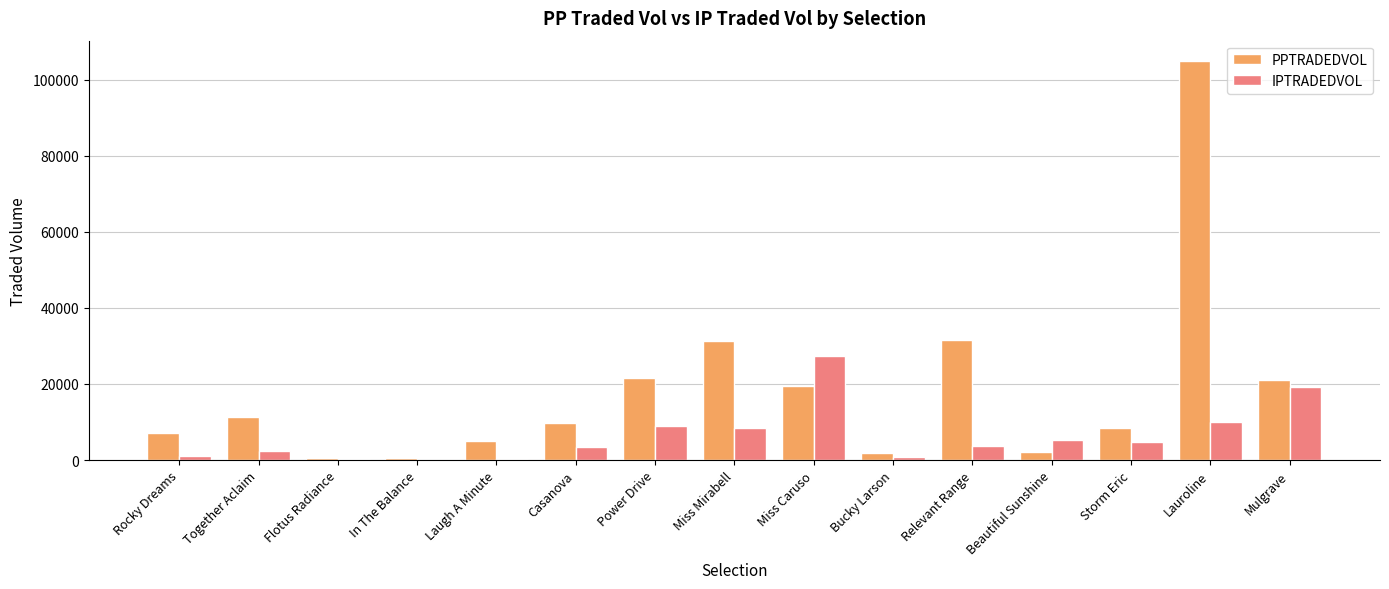

Is the value of PPTRADEDVOL at Laugh A Minute greater than the value of IPTRADEDVOL at Rocky Dreams?

Yes